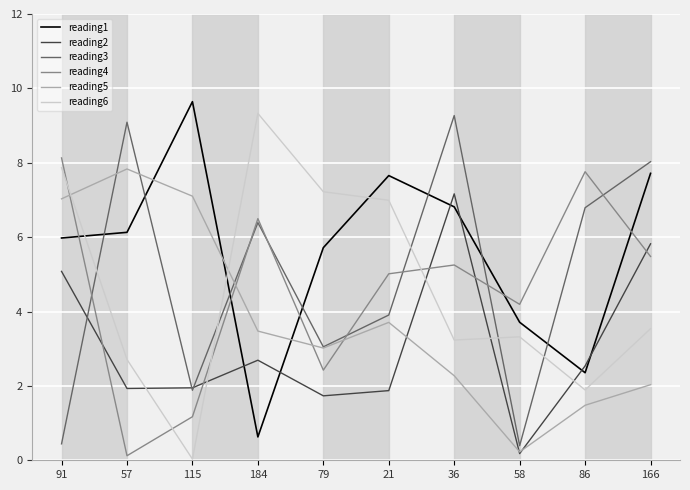

Is the value of reading6 at 166 greater than the value of reading2 at 58?

Yes